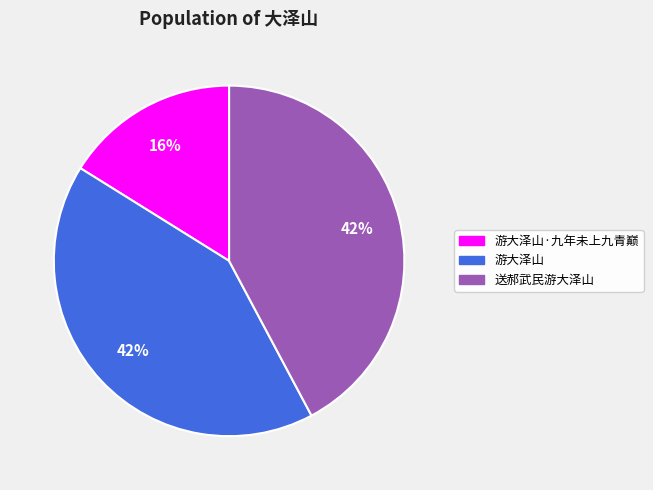

Between 游大泽山 and 游大泽山·九年未上九青巅, which is larger?

游大泽山